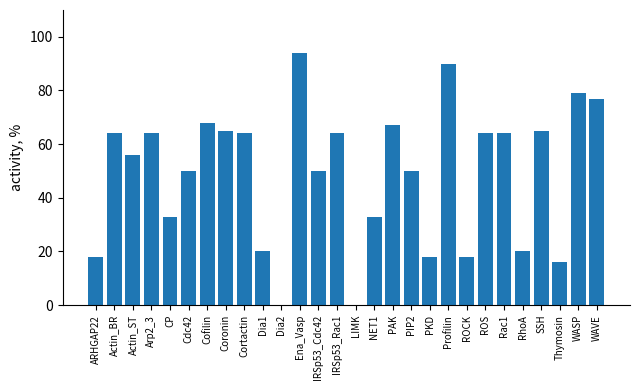

Is it true that the value at Ena_Vasp is 94?

True